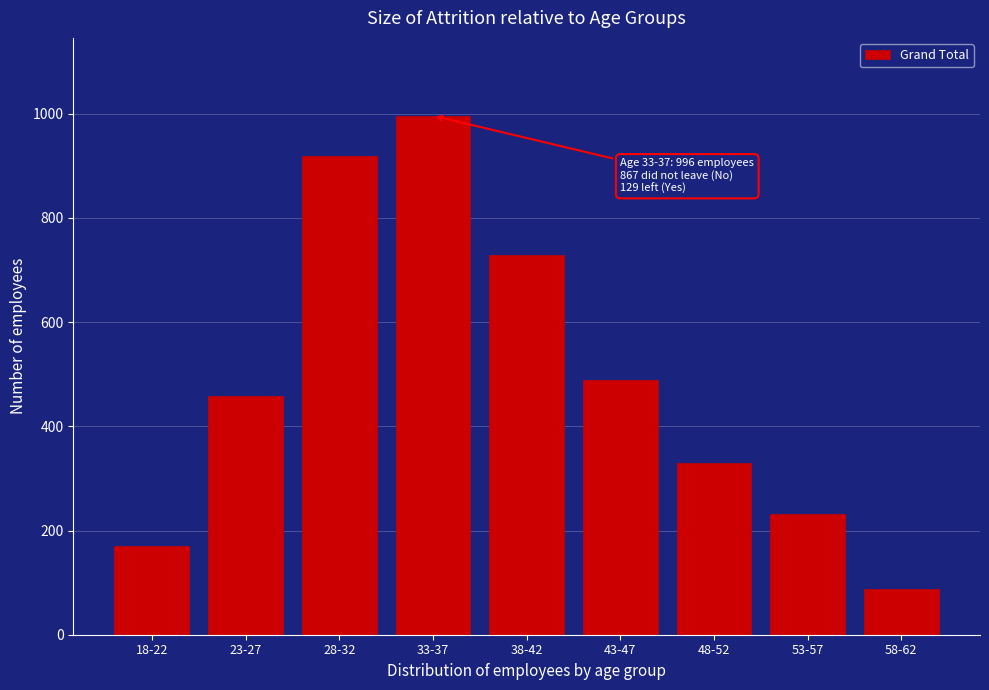

Reading left to right, list all the values displayed in this chart.

171	459	918	996	729	489	330	231	87